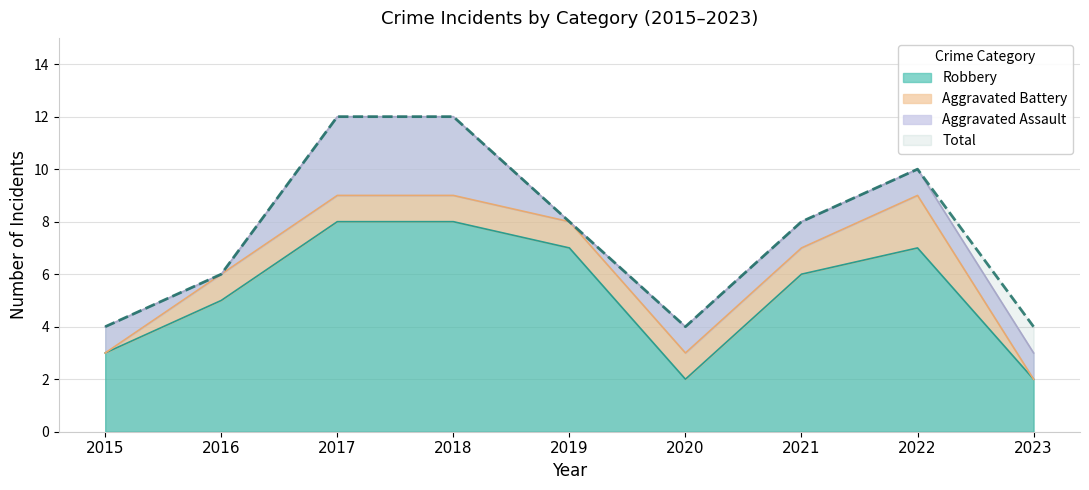

What is the minimum value shown in the chart?

2